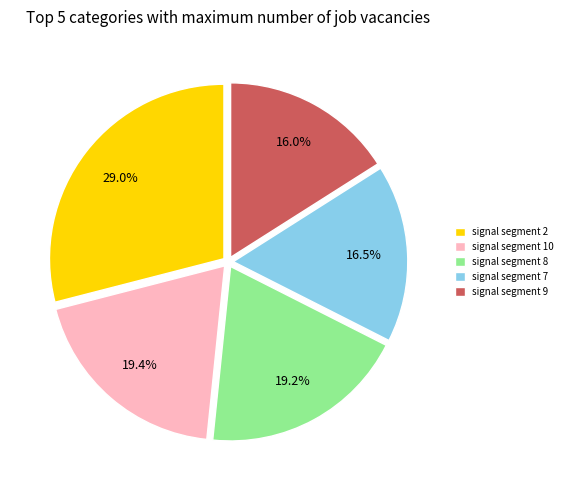

What portion of the pie excludes signal segment 2?

71.0%